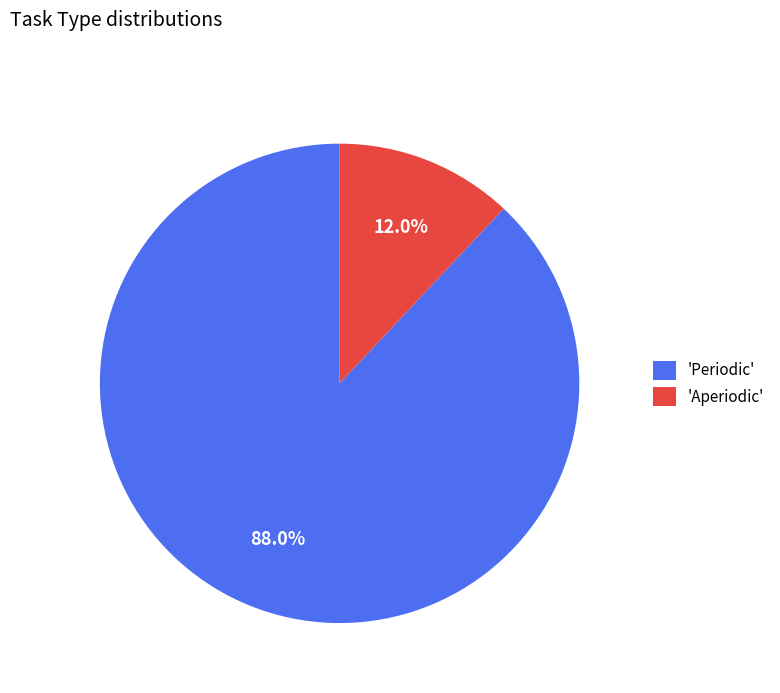

Rank the categories by value from lowest to highest.

'Aperiodic', 'Periodic'